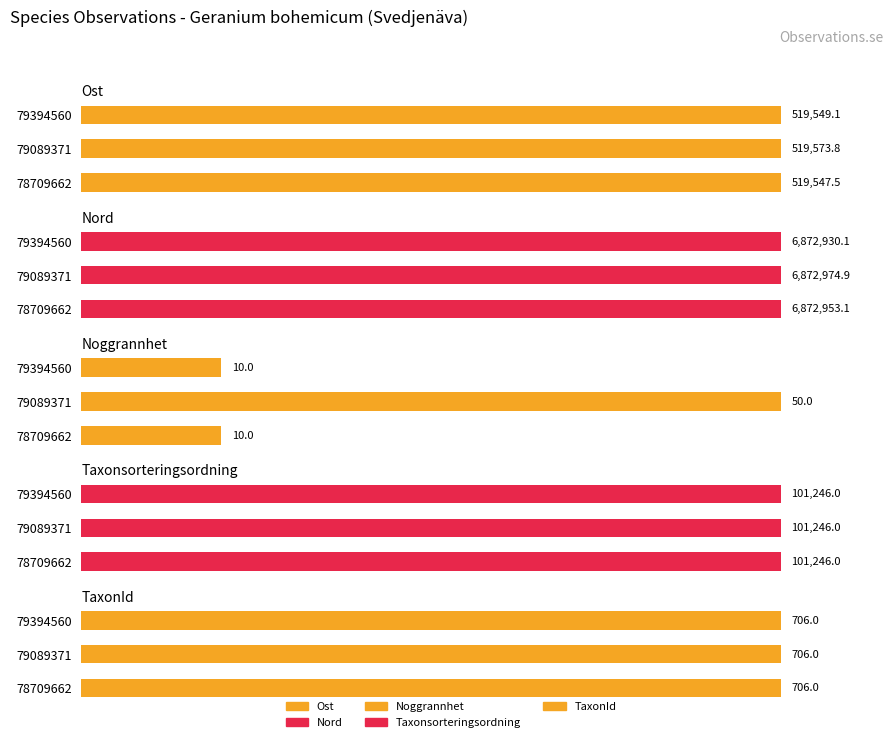

Which series has the largest total across all categories?

Nord